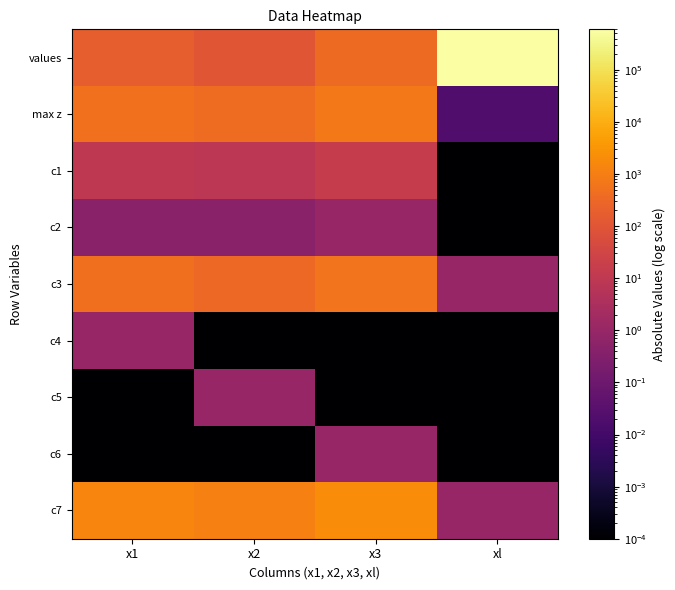

Which category has the highest value across all series?

xl